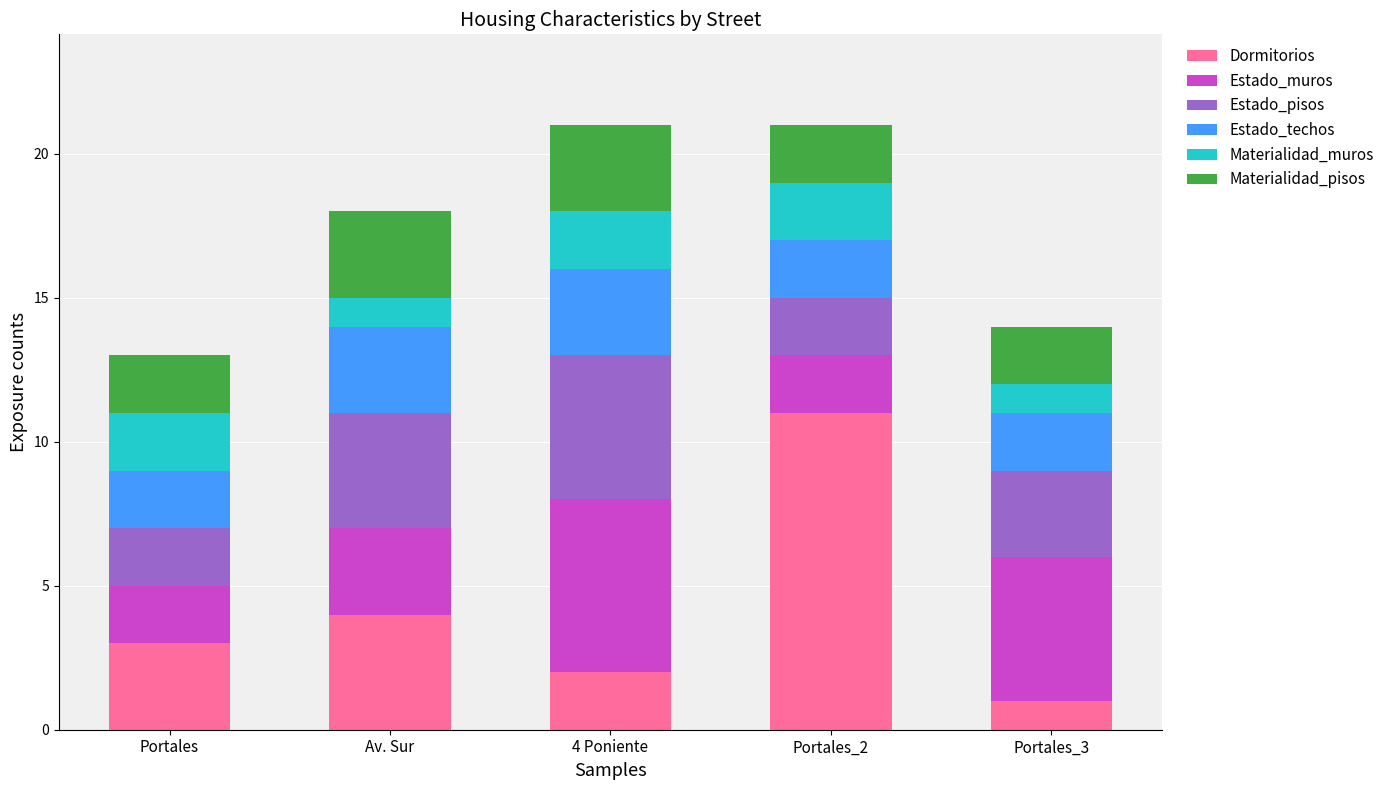

Does the chart contain stacked bars?

Yes